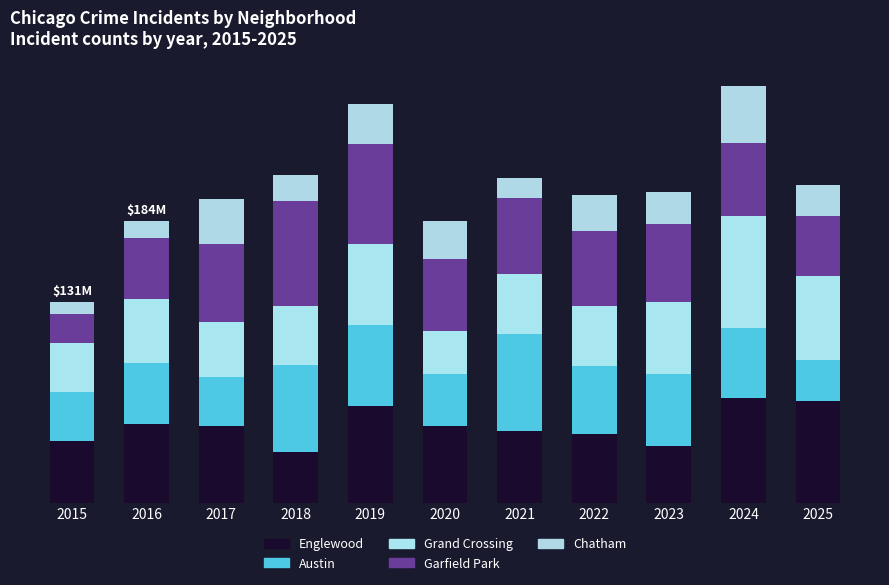

Are the bars horizontal?

No